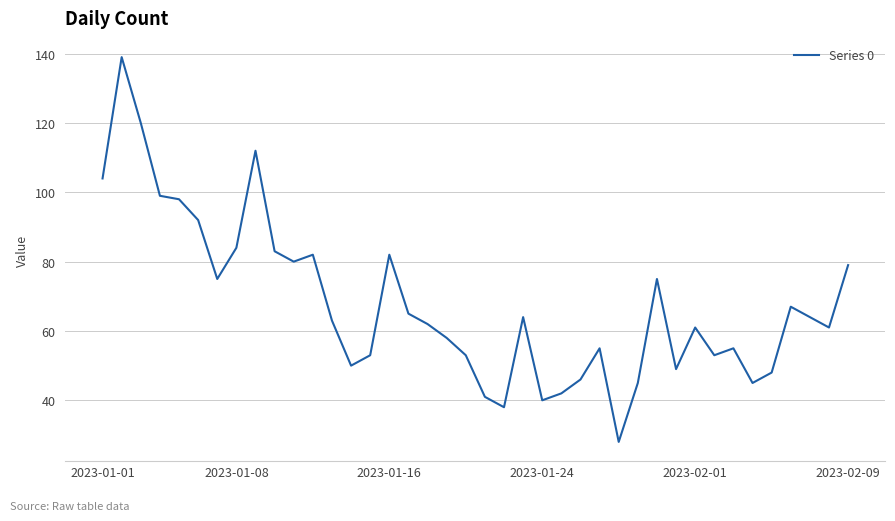

What is the maximum value shown in the chart?

139